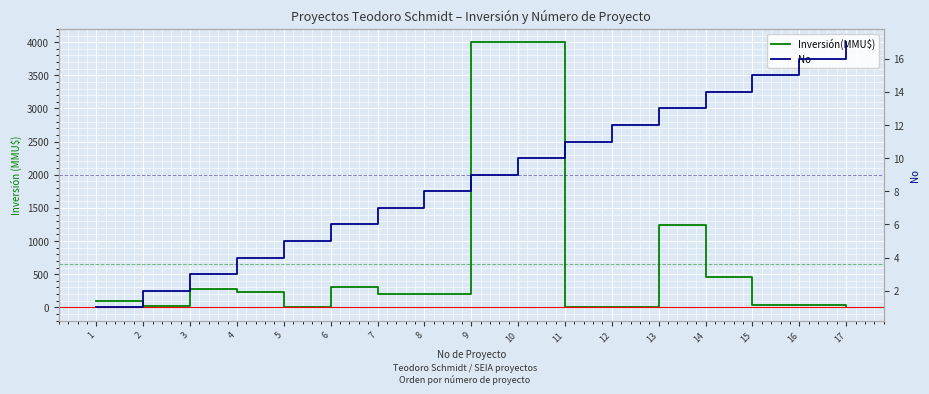

Which series has the largest range (max minus min)?

Inversión(MMU$)